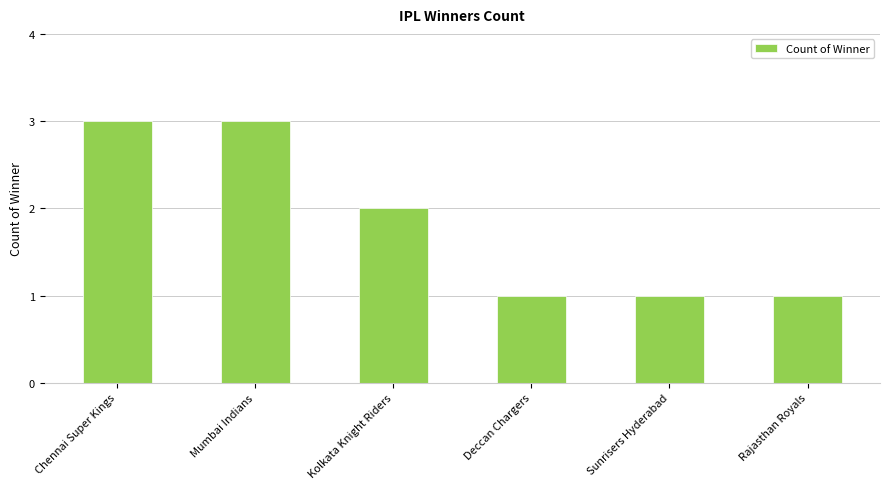

Reading right to left, list all the values displayed in this chart.

Rajasthan Royals=1	Sunrisers Hyderabad=1	Deccan Chargers=1	Kolkata Knight Riders=2	Mumbai Indians=3	Chennai Super Kings=3